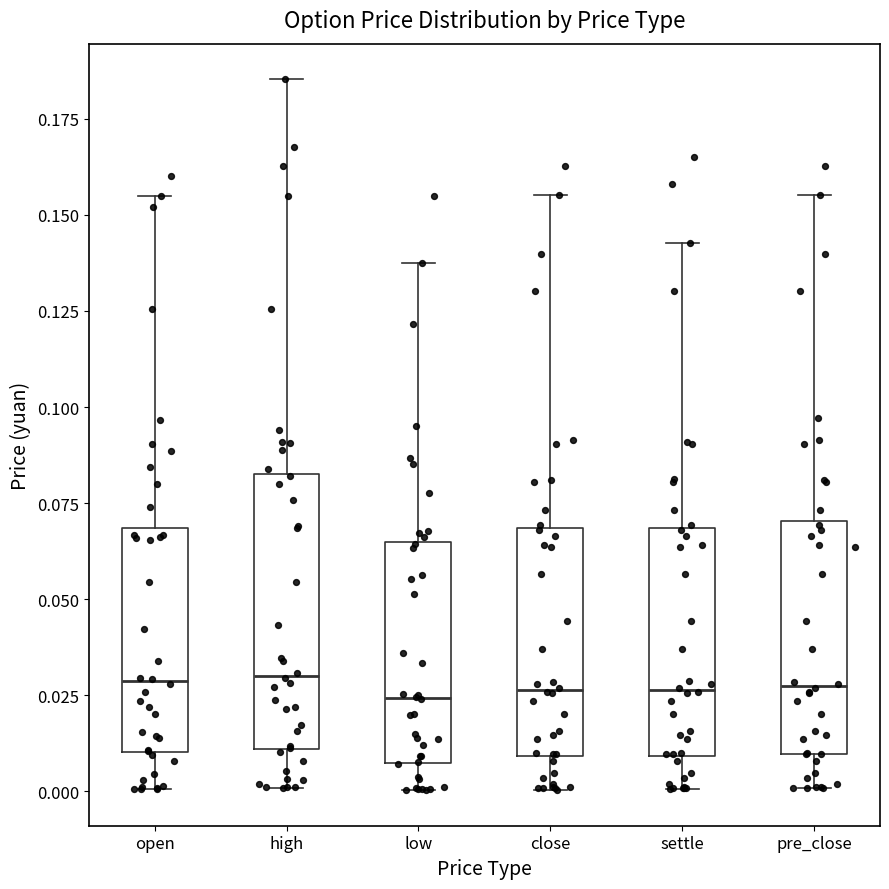

Where is the lower edge of the box for pre_close on the y-axis? The values are not printed on the chart, so give them approximately, as read against the axis.

0.010